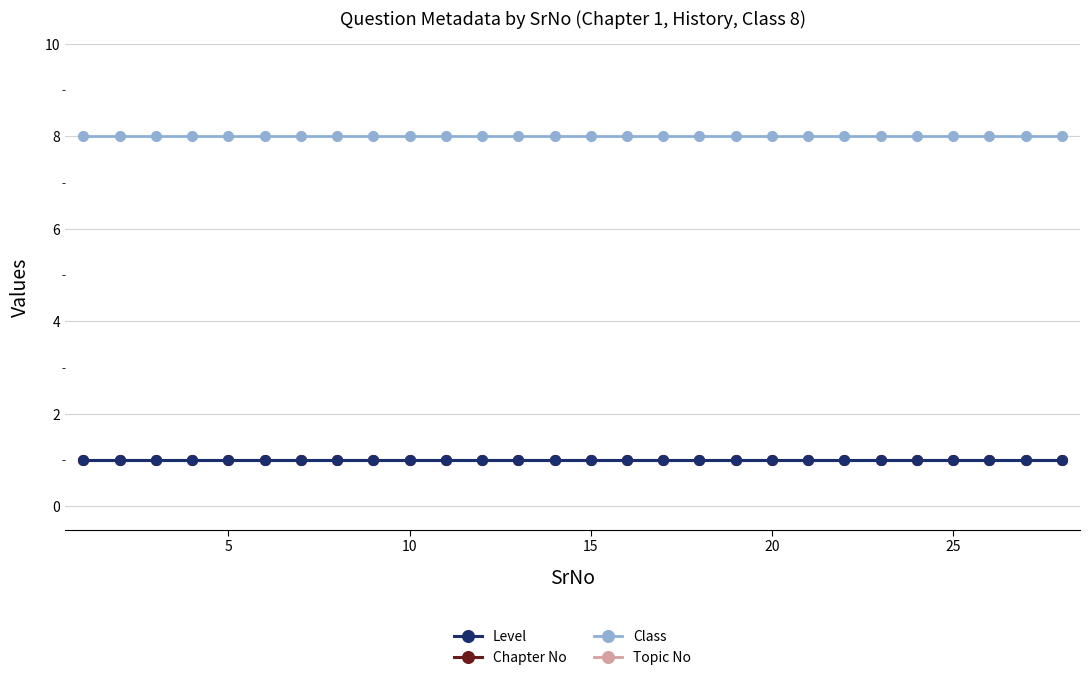

True or false: Topic No and Level intersect in this chart.

False